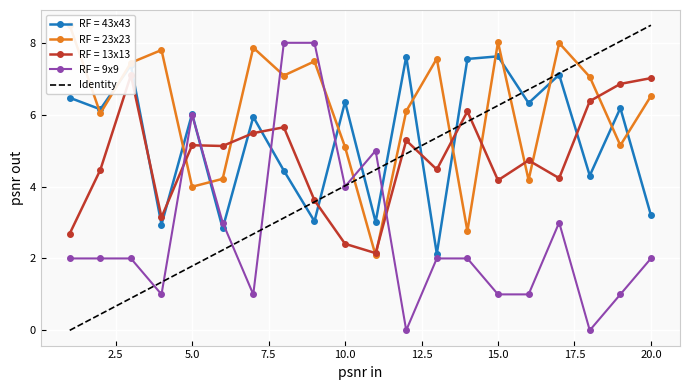

True or false: RF = 43x43 has more than 0 points higher than both neighbors.

True